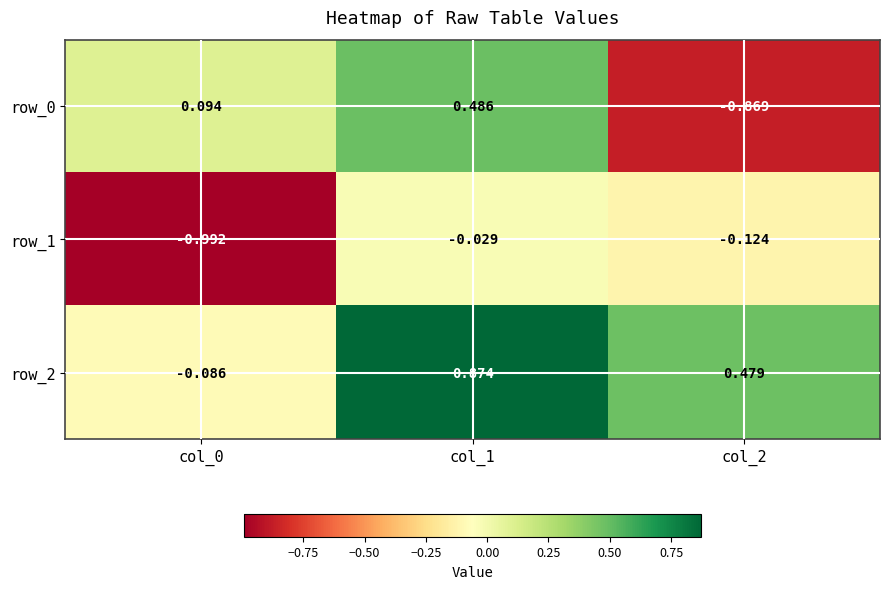

Is the value of row_0 at col_2 greater than the value of row_2 at col_2?

No